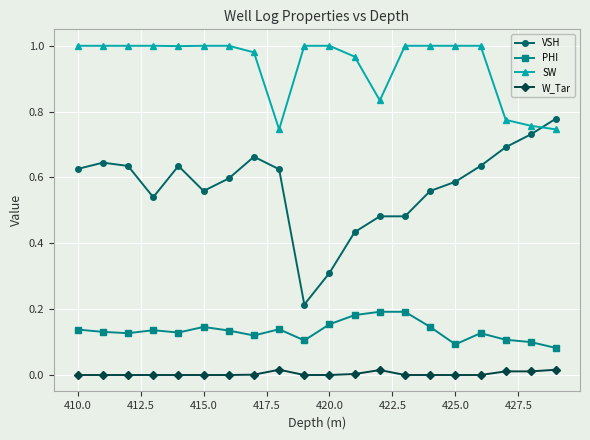

List the series in order of their peak value, lowest first.

W_Tar, PHI, VSH, SW